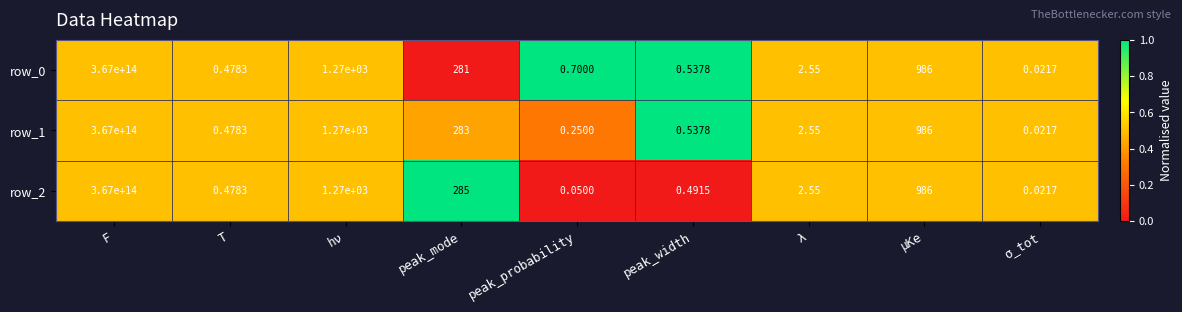

Which category has the highest value across all series?

F